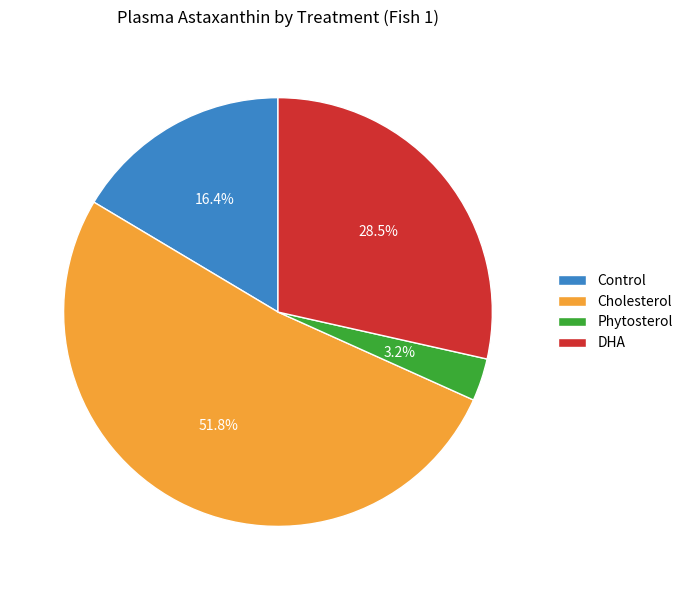

Between Phytosterol and DHA, which is larger?

DHA